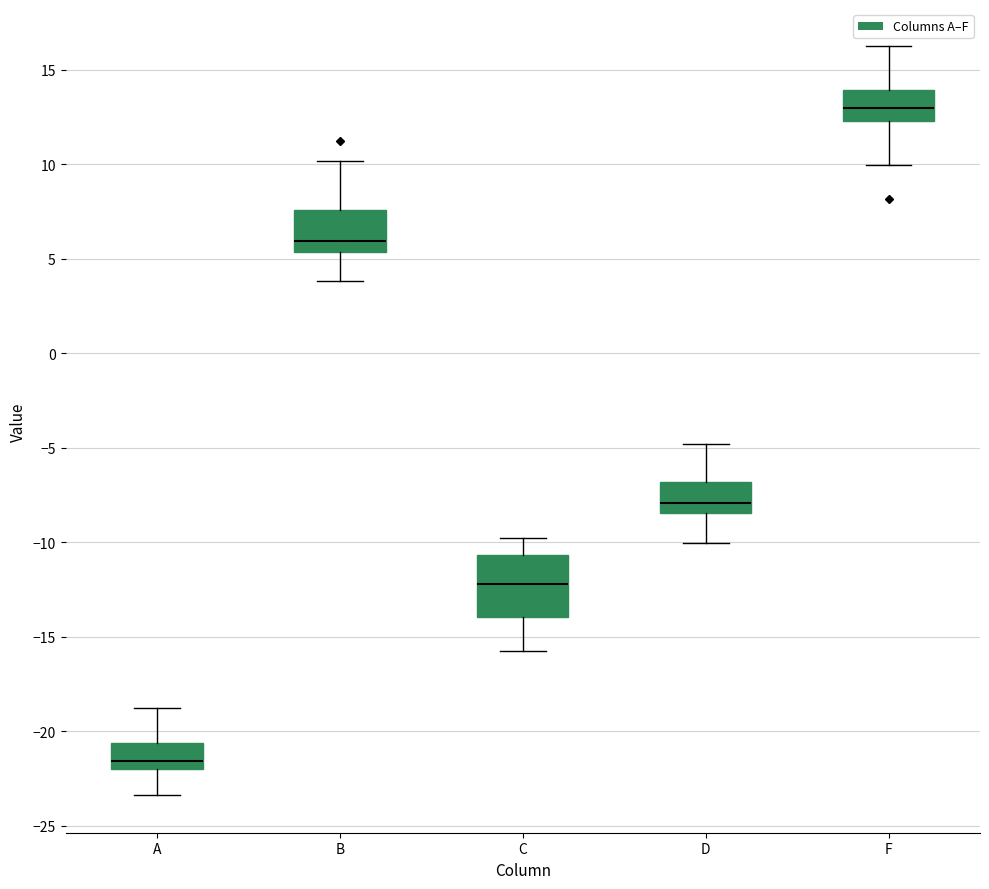

Reading left to right, transcribe this box plot: for each box, give where its median line is, the range the box spans, and where its two whiskers end, as read against the y-axis. The values are not printed on the chart, so give them approximately, as read against the axis.

A: median -21.5, box -22.0 to -20.5, whiskers -23.5 to -19.0
B: median 6.0, box 5.5 to 7.5, whiskers 4.0 to 10.0
C: median -12.0, box -14.0 to -10.5, whiskers -16.0 to -10.0
D: median -8.0, box -8.5 to -7.0, whiskers -10.0 to -5.0
F: median 13.0, box 12.5 to 14.0, whiskers 10.0 to 16.0